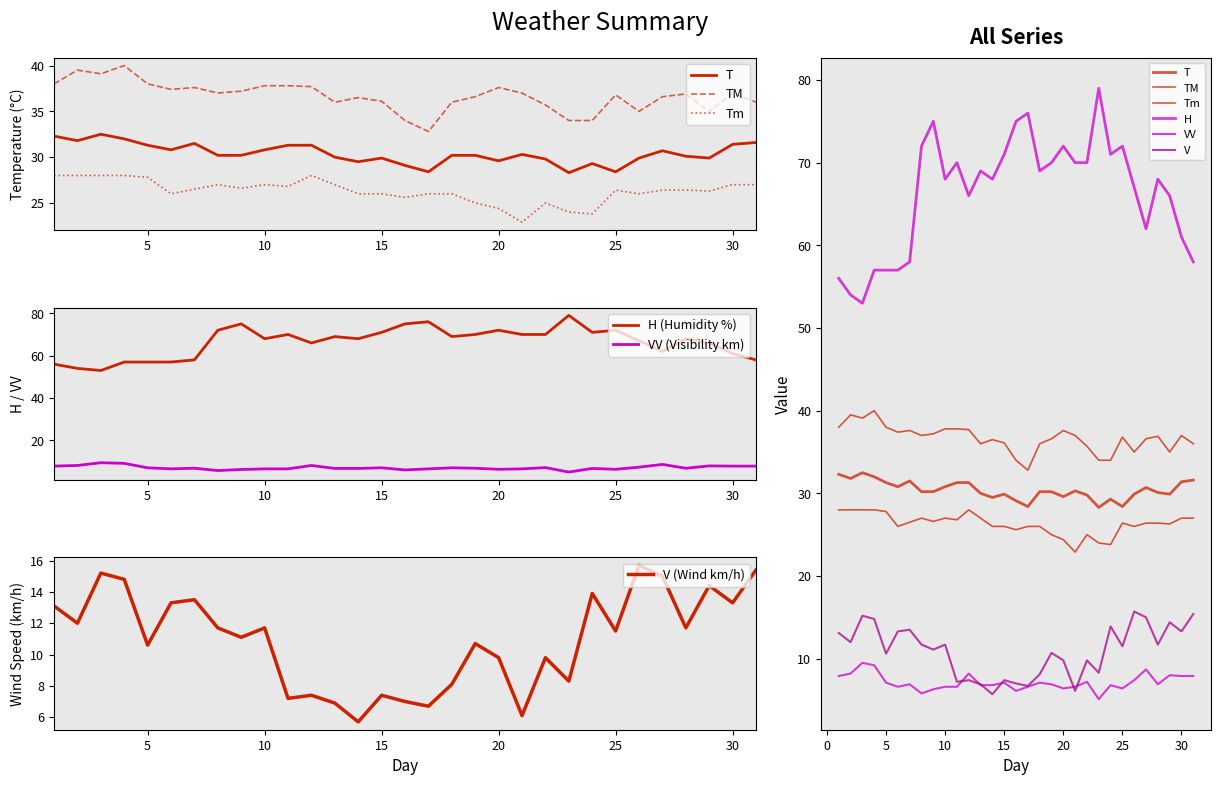

At which category is the sum across all series the highest?

9